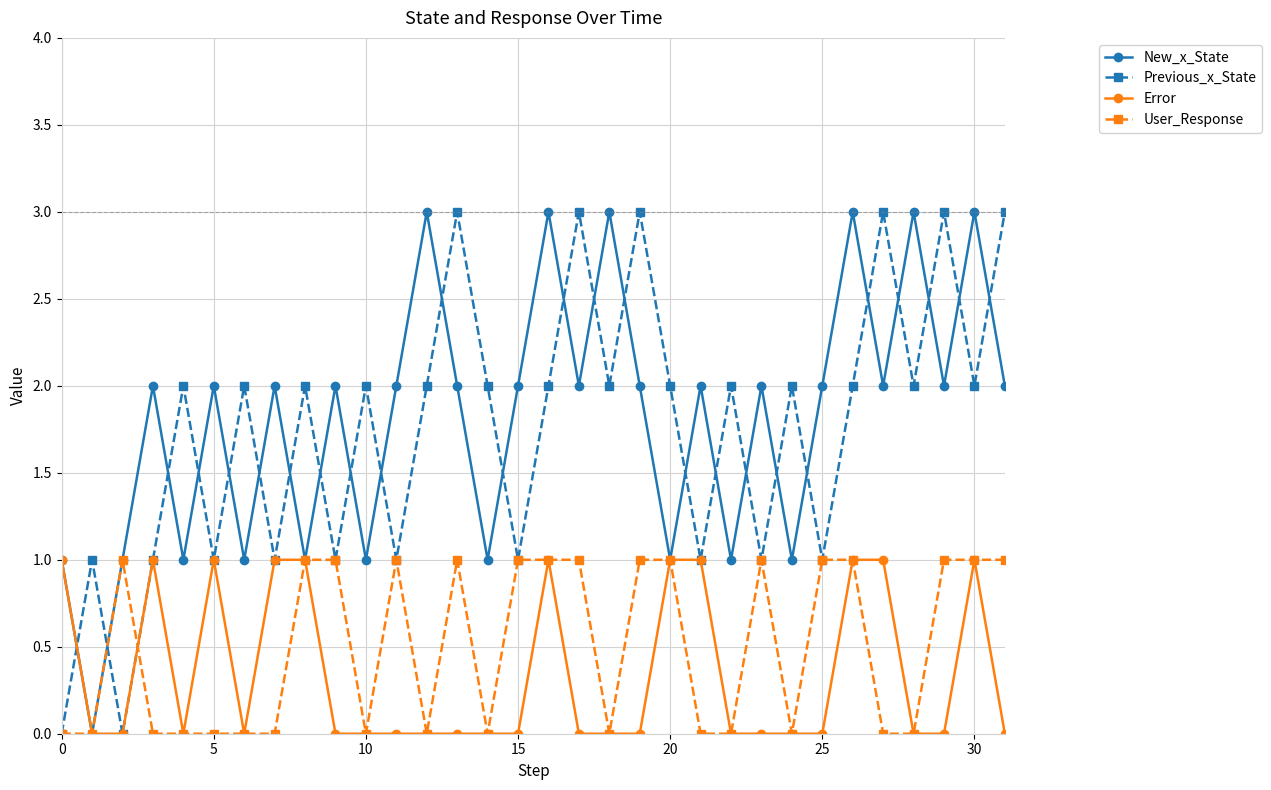

Which series has the largest total across all categories?

New_x_State